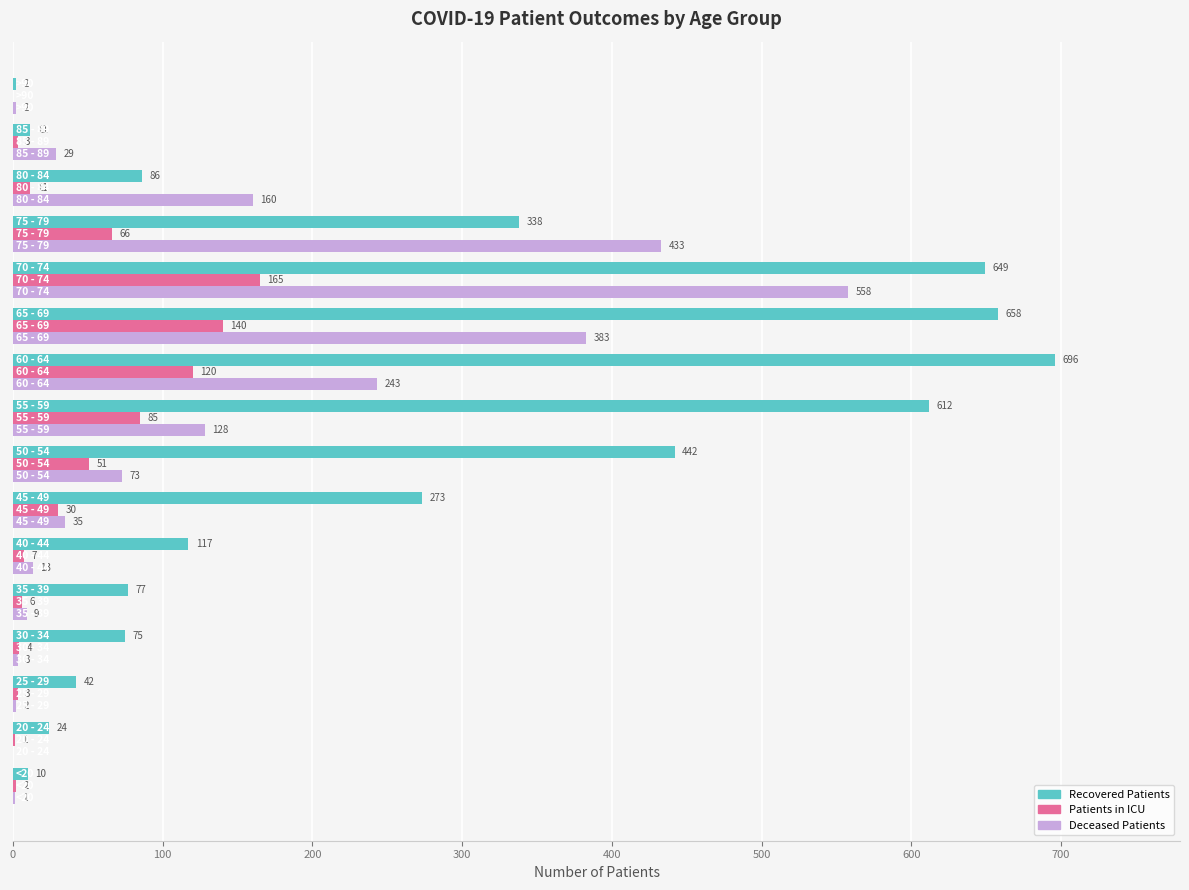

What is the maximum value shown in the chart?

696